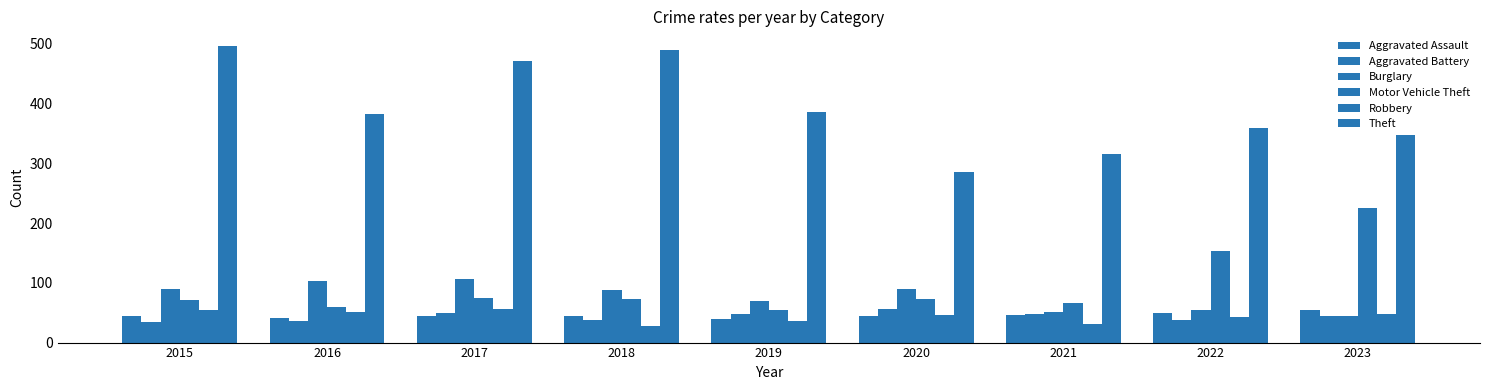

What is the difference between the maximum and minimum values in the Aggravated Battery series?

21